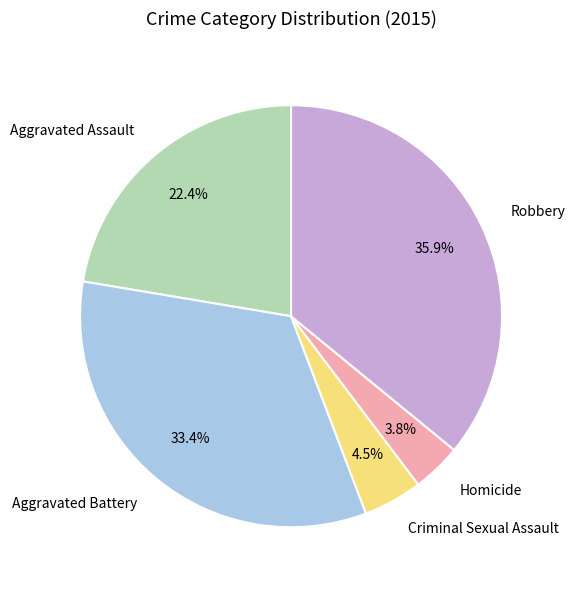

What is the smallest slice in the pie chart?

Homicide